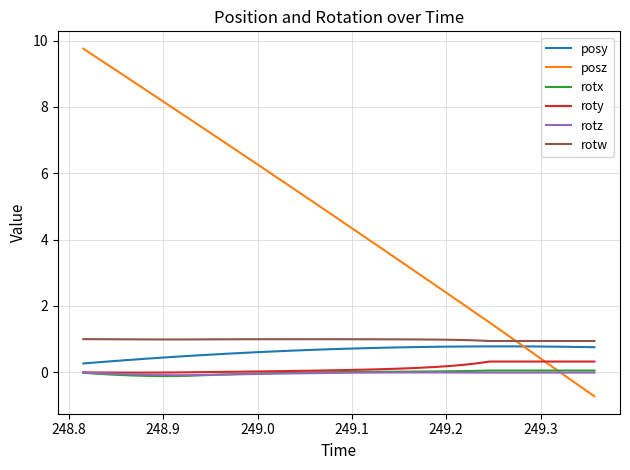

What is the smallest value displayed?

-0.7